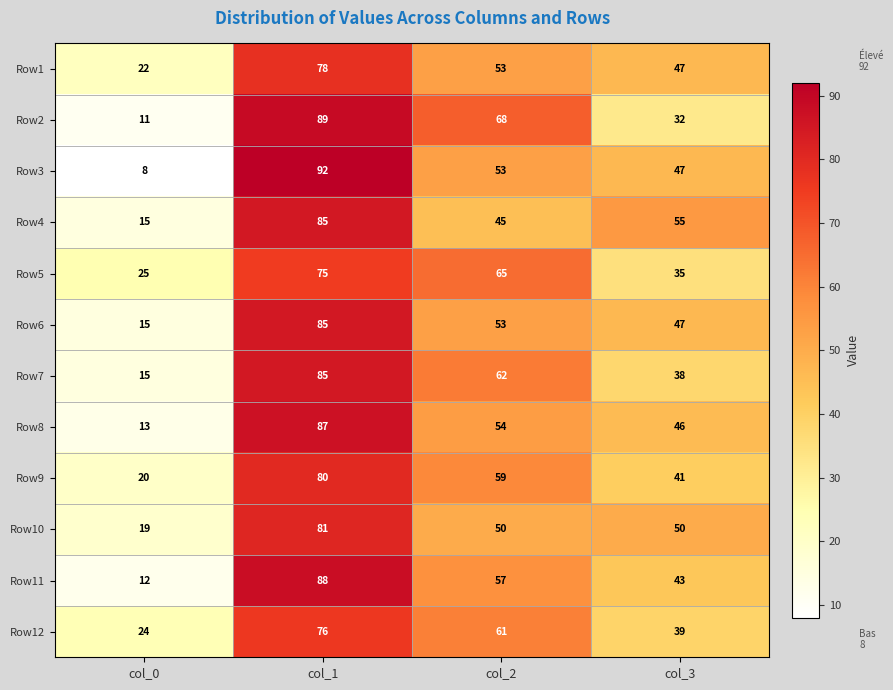

What is the spread (max minus min) of values at col_3?

23